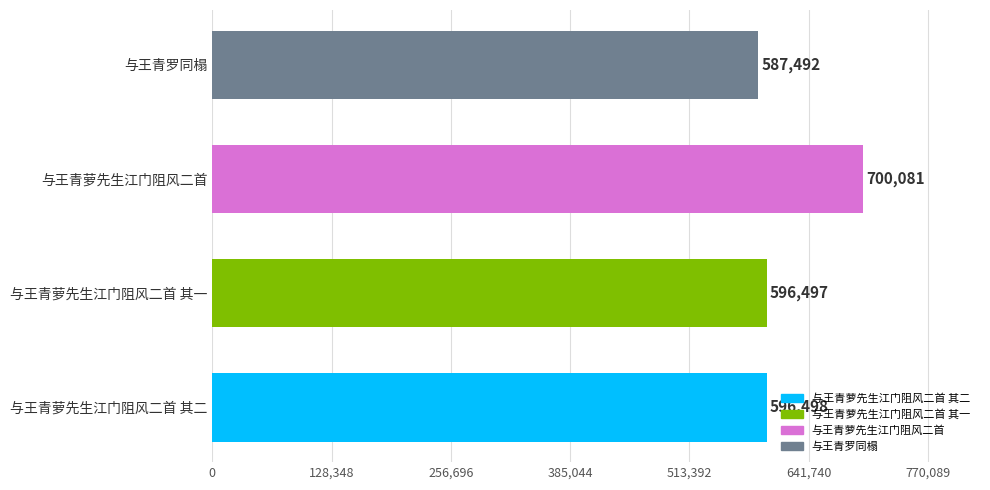

What is the ratio of the value at 与王青罗同榻 to the value at 与王青萝先生江门阻风二首 其二?

1.0